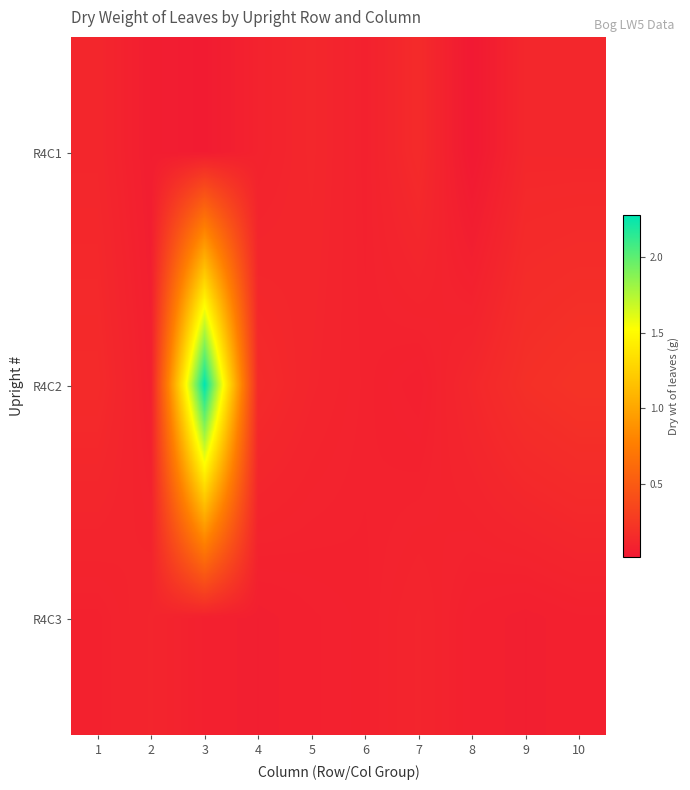

How many series are shown in this chart?

3